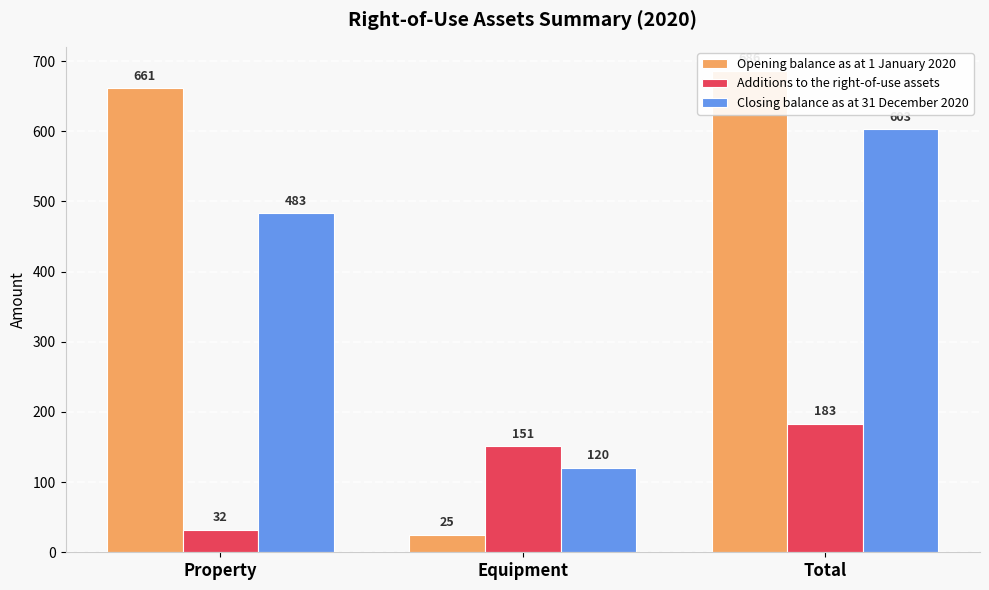

What is the difference between the Closing balance as at 31 December 2020 values at Equipment and Total?

483